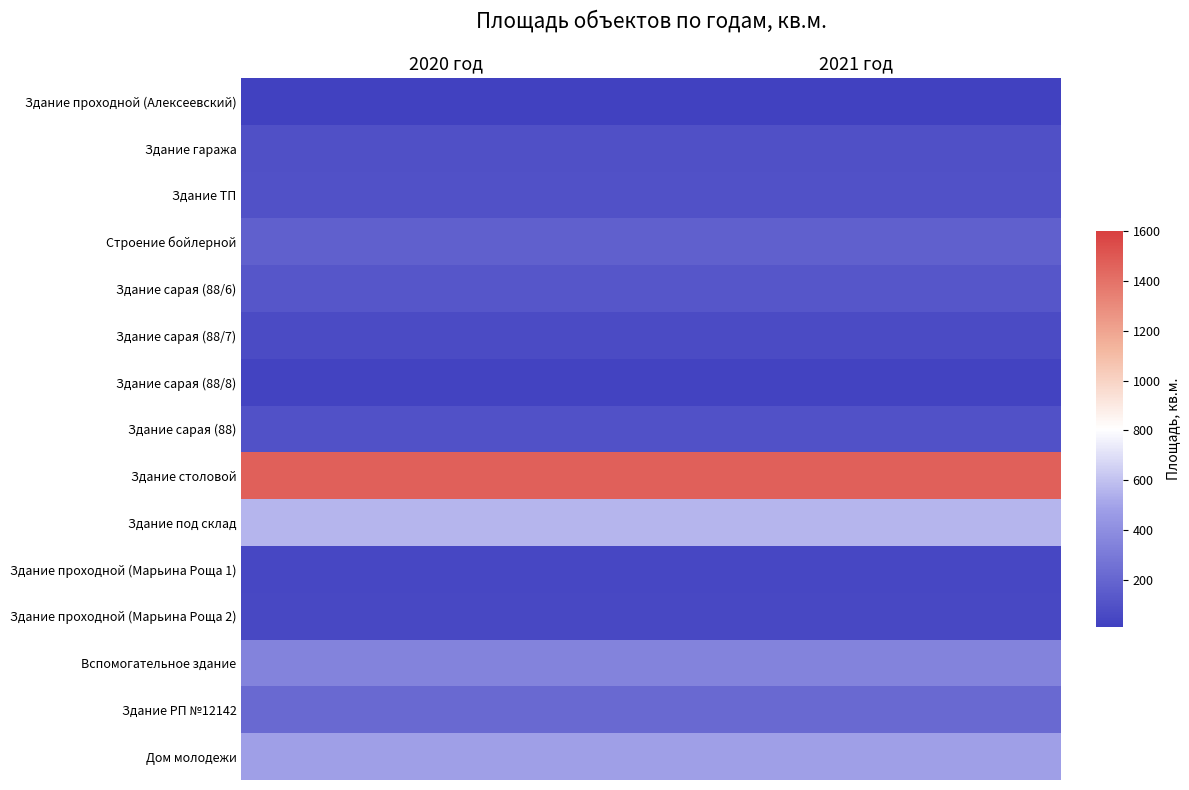

At which category does the chart reach its minimum across all series?

2020 год